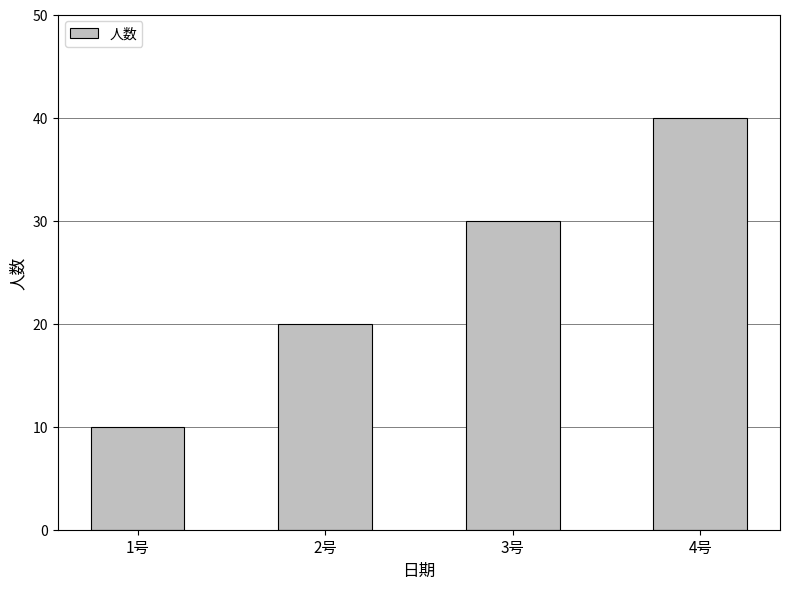

What is the difference between the values at 3号 and 2号?

10